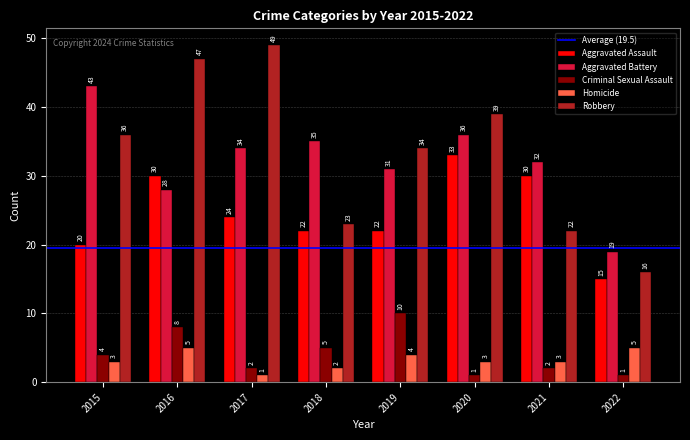

Reading left to right, extract all data points from this chart.

Aggravated Assault: 20	30	24	22	22	33	30	15
Aggravated Battery: 43	28	34	35	31	36	32	19
Criminal Sexual Assault: 4	8	2	5	10	1	2	1
Homicide: 3	5	1	2	4	3	3	5
Robbery: 36	47	49	23	34	39	22	16